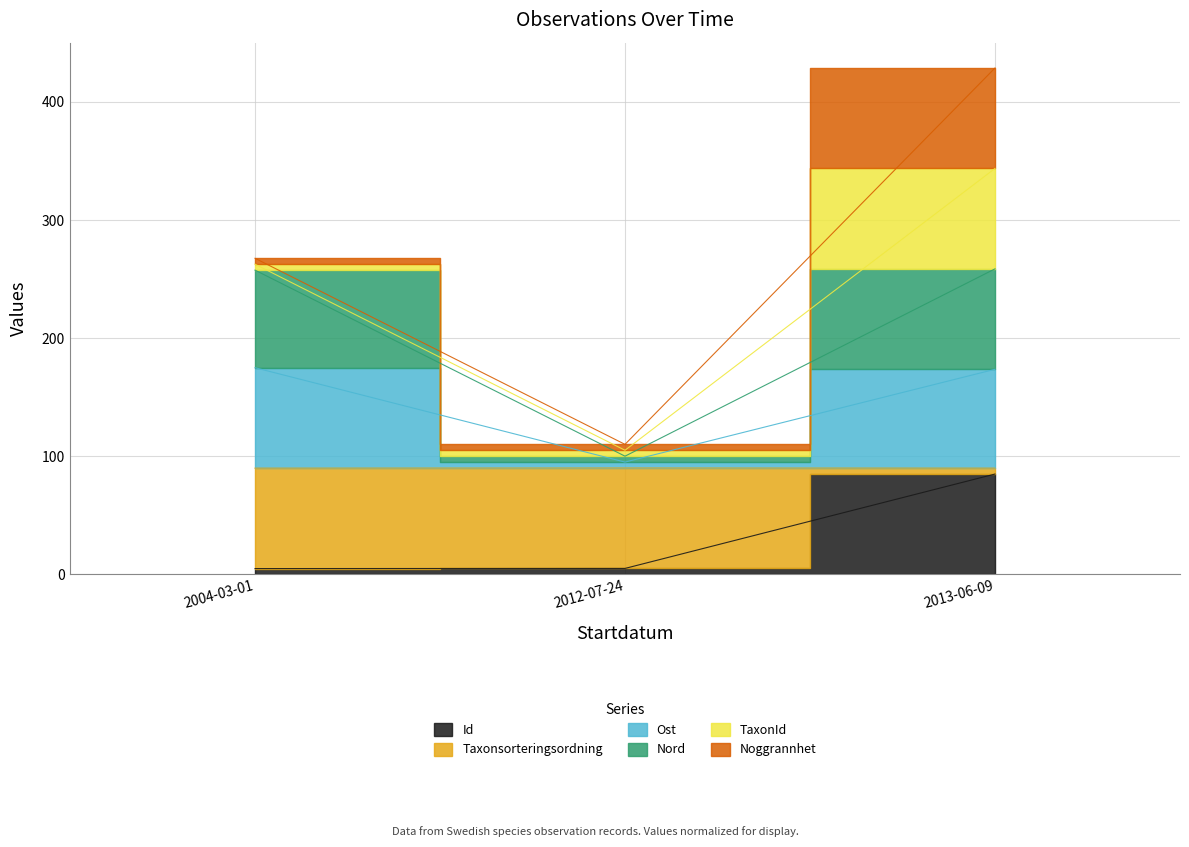

Is this an area chart (filled region under the line)?

No